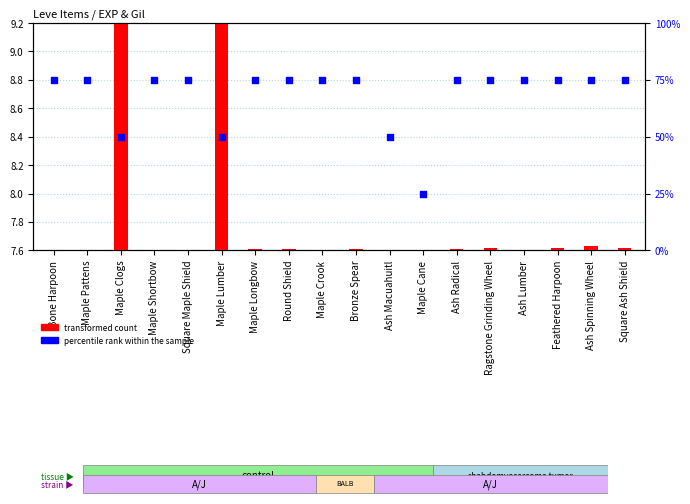

What are all the series names shown in the legend?

transformed count, percentile rank within the sample